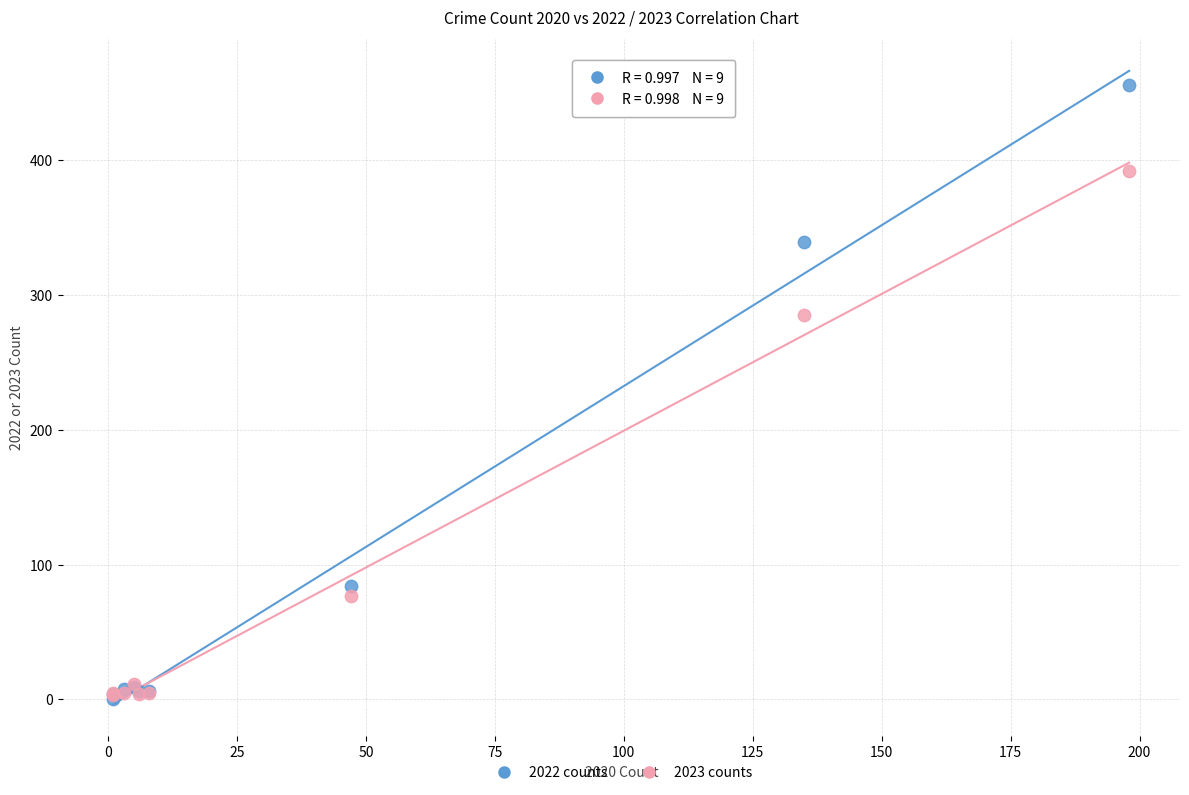

Across all series, what Y value is closest to 228?

285